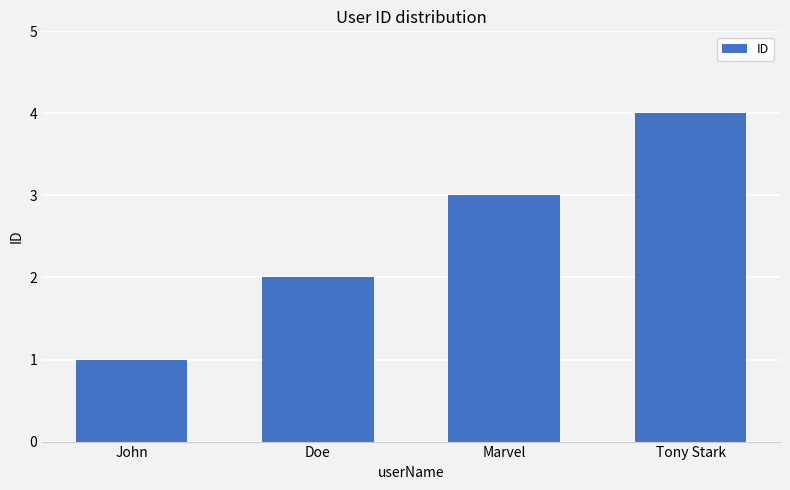

Count the values in the range 2 to 4.

3